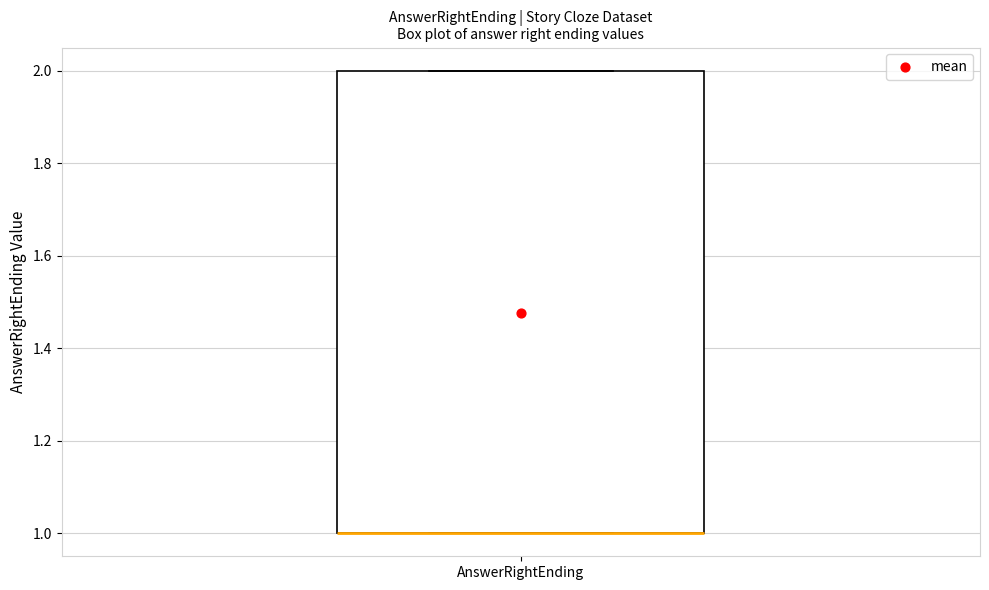

Read this box plot against the y-axis: the position of the median line, the range covered by the box, and the ends of both whiskers. The values are not printed on the chart, so give them approximately, as read against the axis.

median 1 (drawn on the box's lower edge), box 1 to 2, whiskers 1 to 2